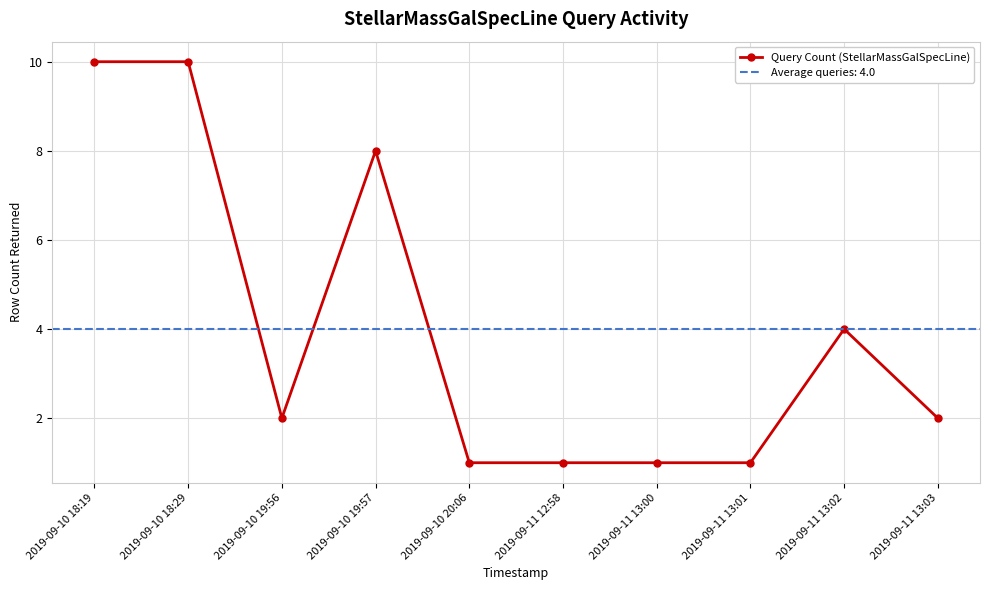

Count the values in the range 1 to 8.

8